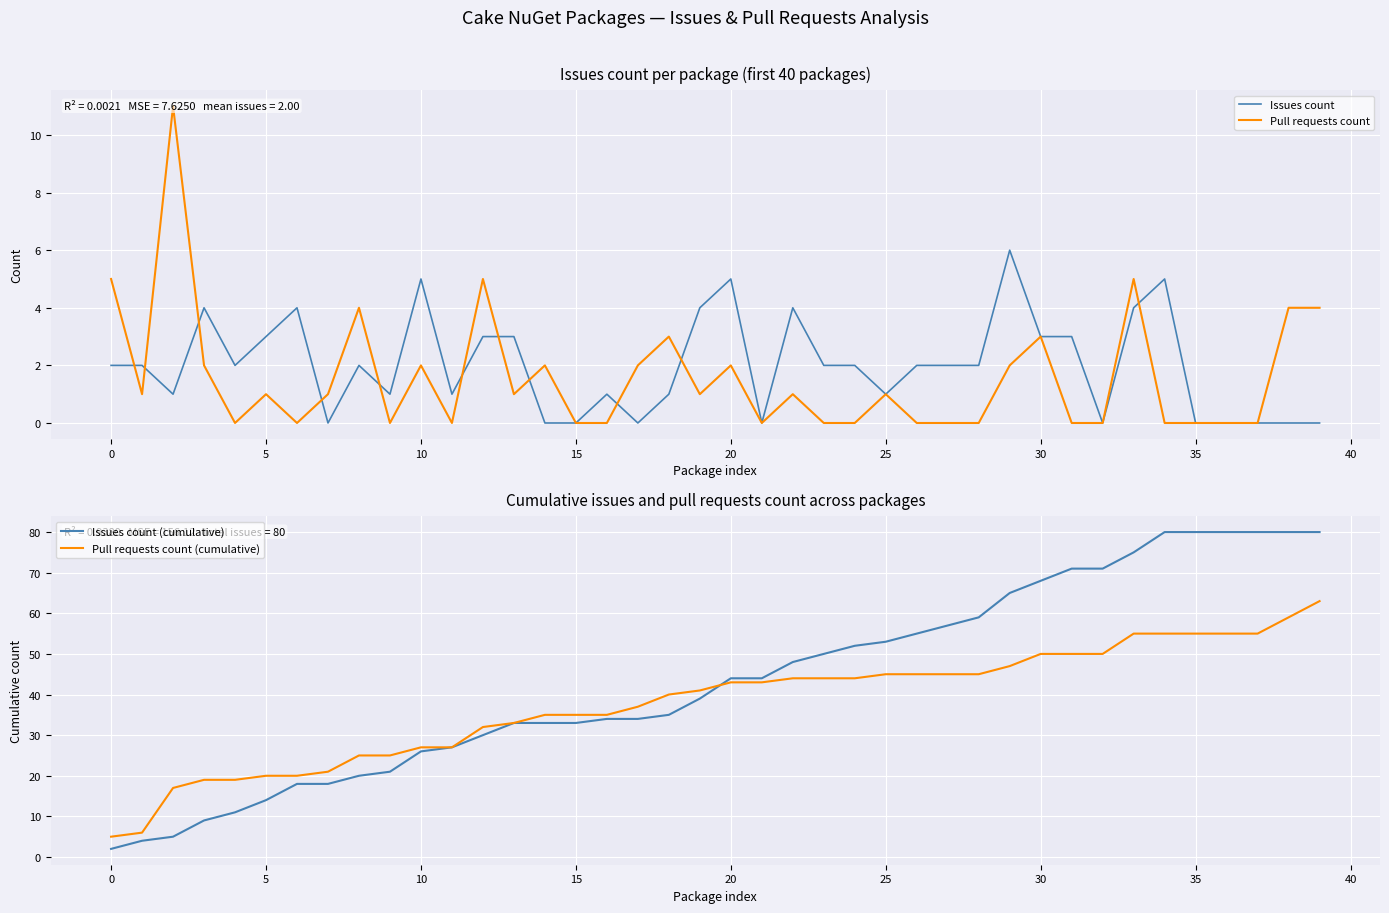

What is the label of the 31st point from the left?

30